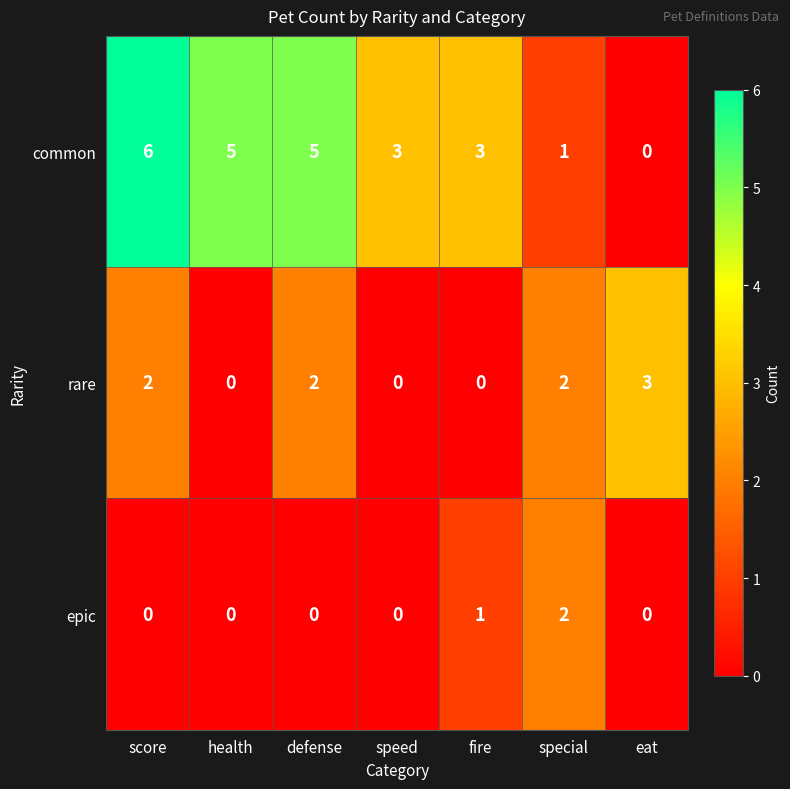

What is the difference between the highest and lowest values at fire?

3